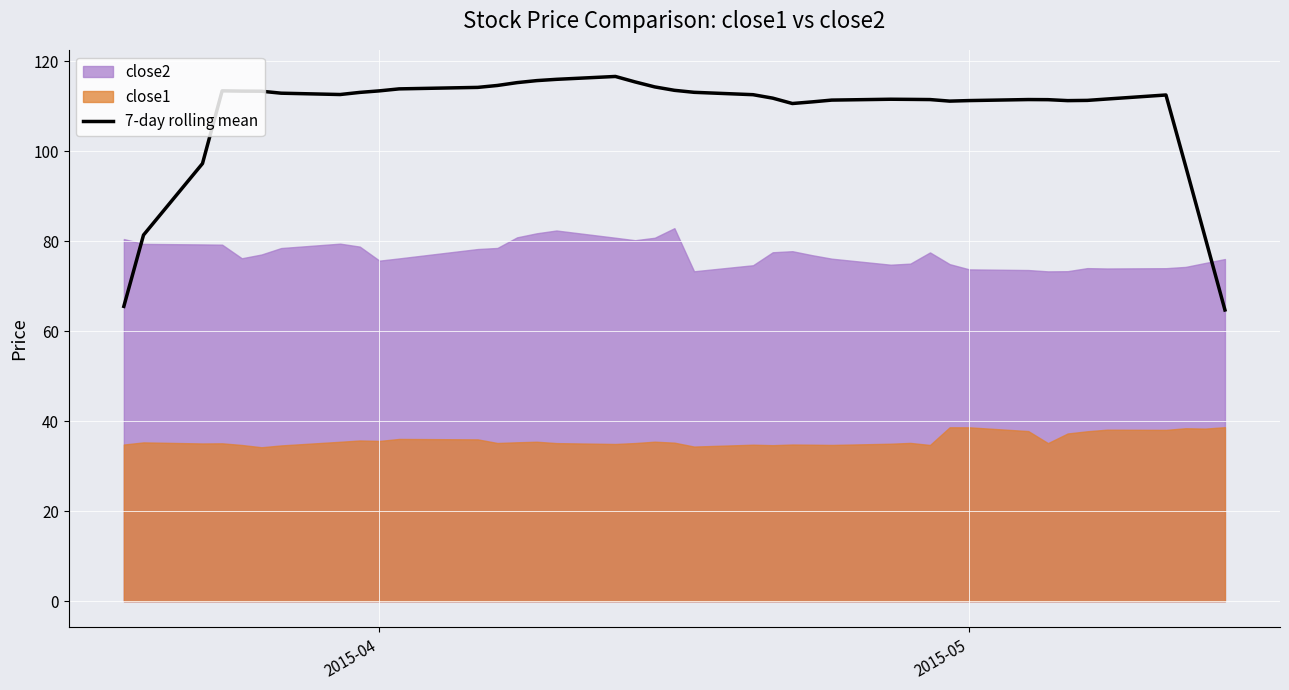

How many values are below 112?

20